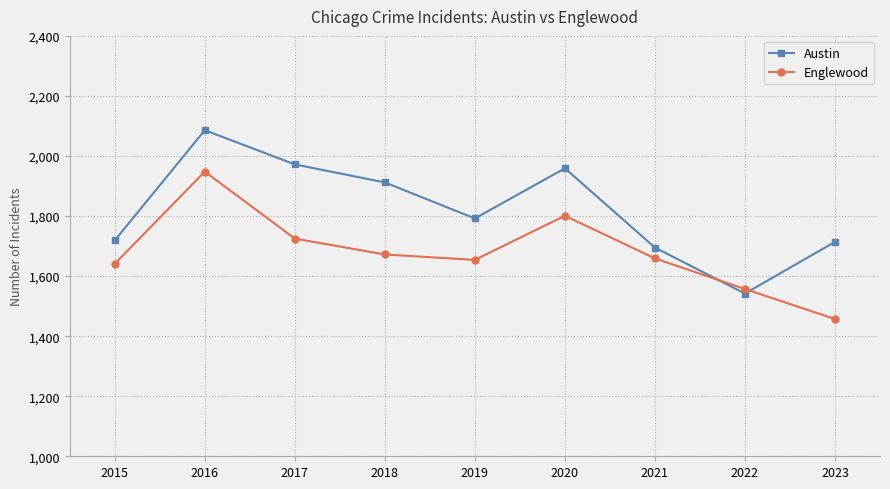

Which series has the largest total across all categories?

Austin